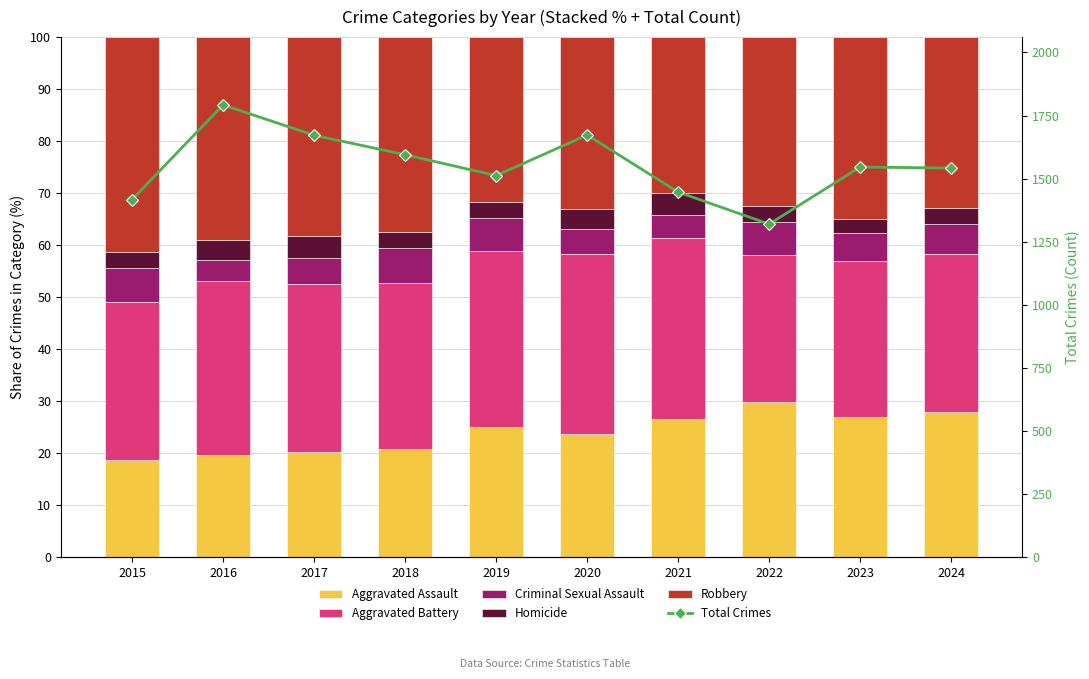

How many data points in Robbery are above 35?

5